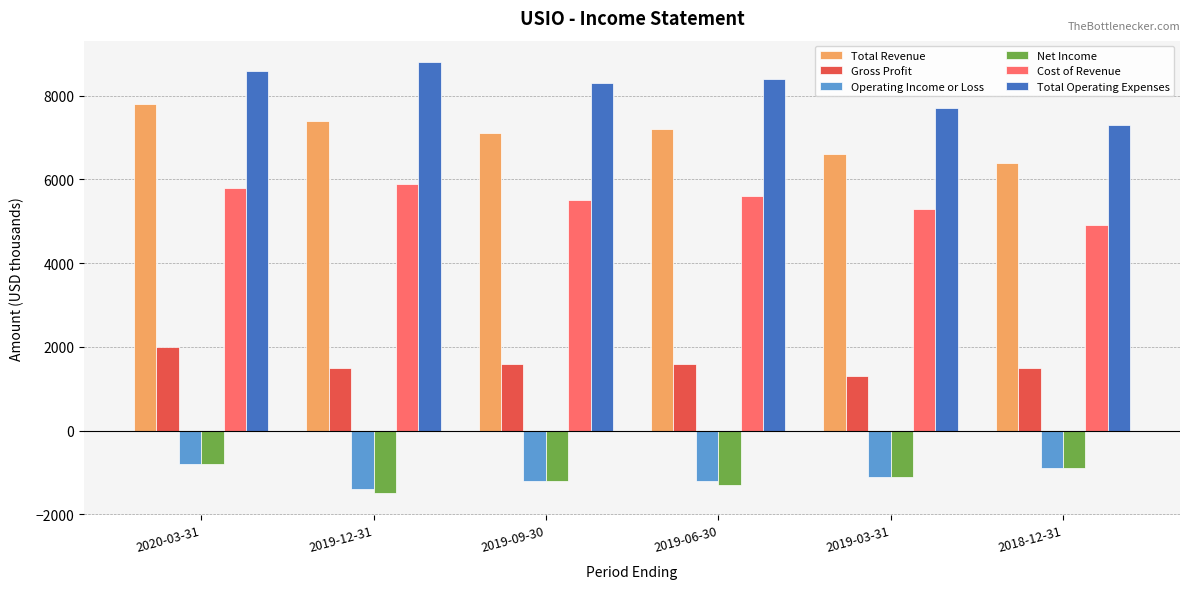

What is the greatest value displayed?

8800